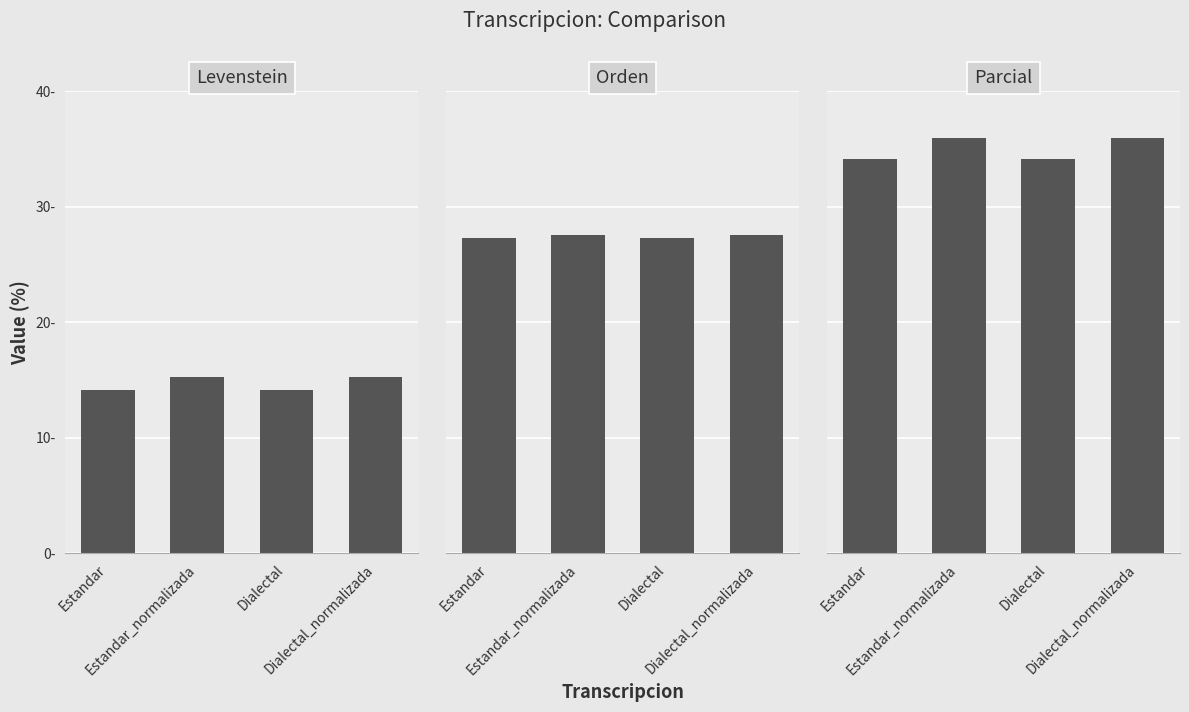

Rank the categories by Parcial value from lowest to highest.

Estandar, Dialectal, Estandar_normalizada, Dialectal_normalizada